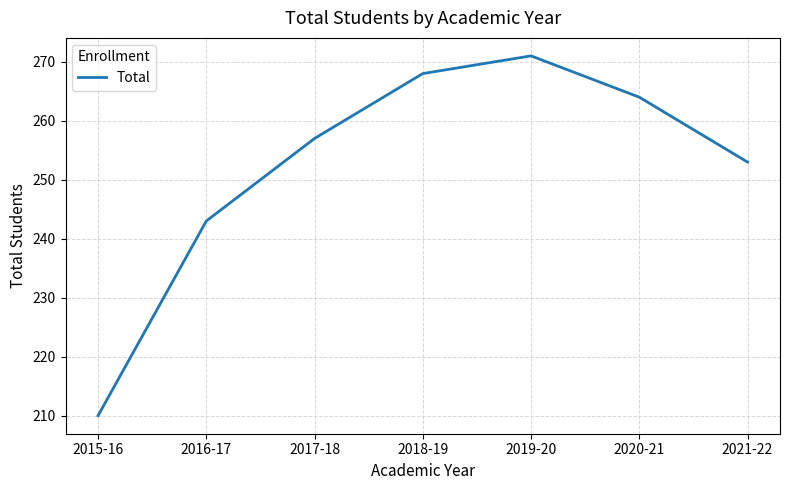

Approximately how many times larger is the value at 2021-22 compared to 2015-16?

1.2